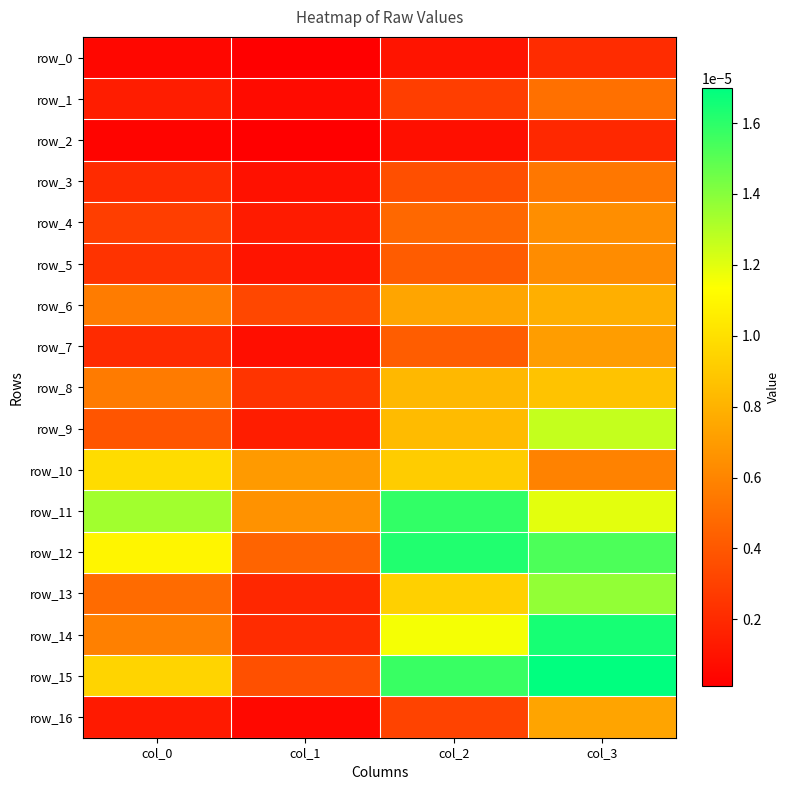

Is it true that row_7 equals 0.0 at col_2?

False